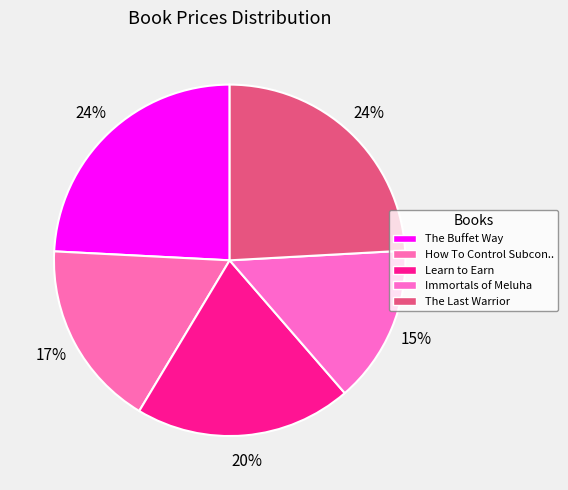

Which category has the smallest portion of the pie?

Immortals of Meluha